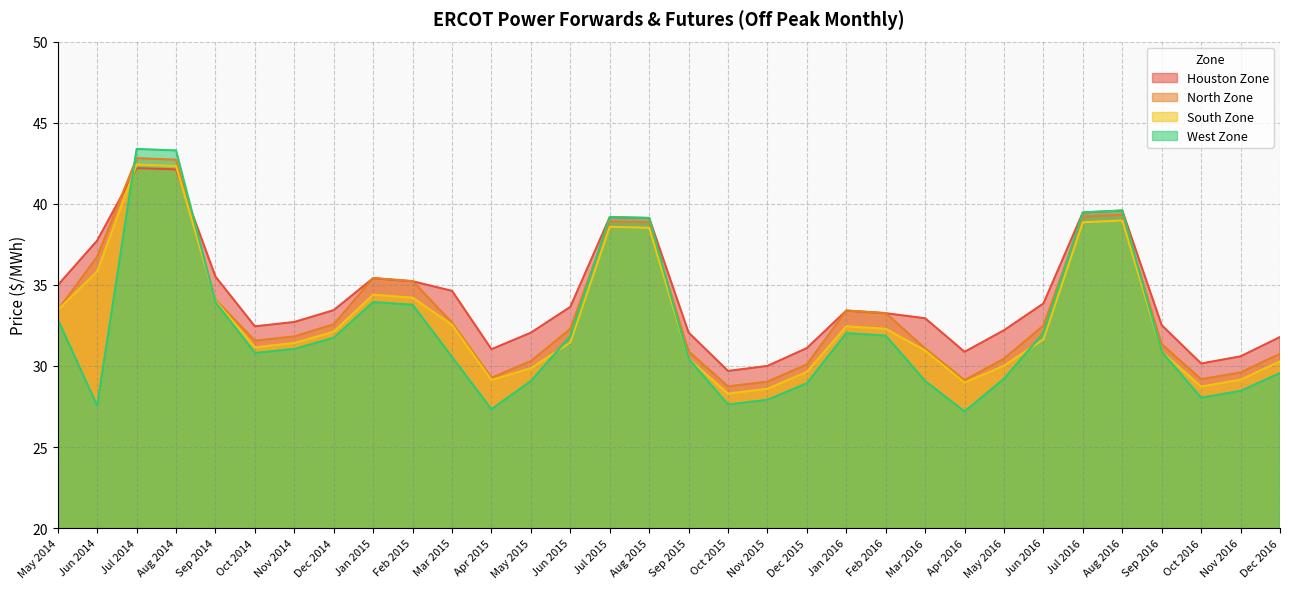

What are all the series names shown in the legend?

Houston Zone, North Zone, South Zone, West Zone